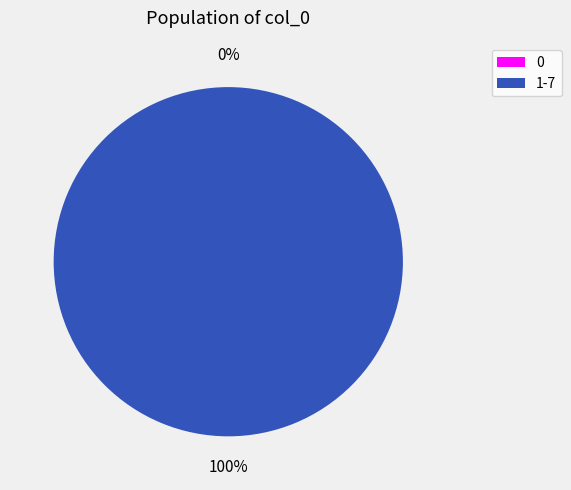

Does 3 account for over 50% of the chart?

No